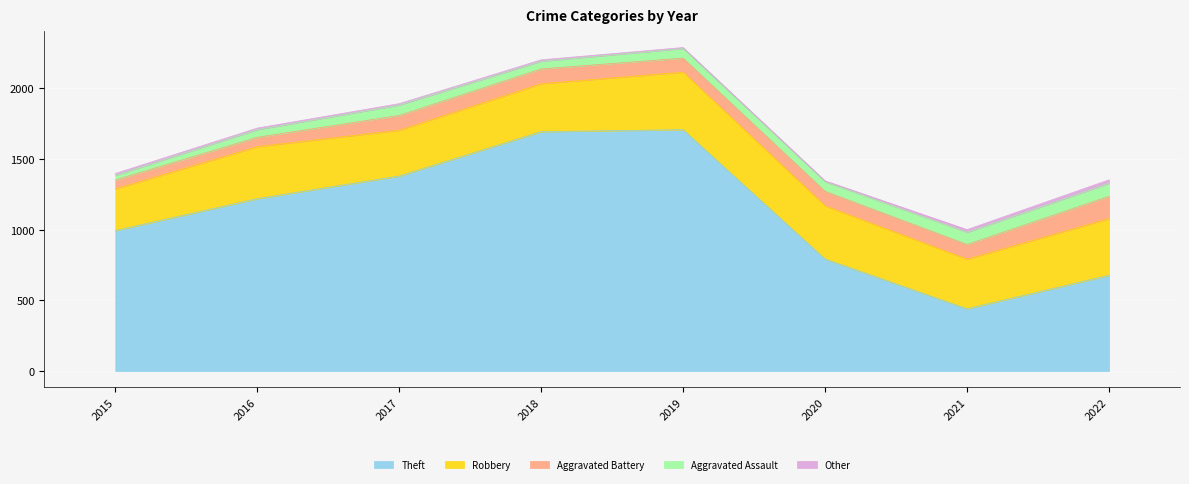

How many lines are shown in the chart?

5